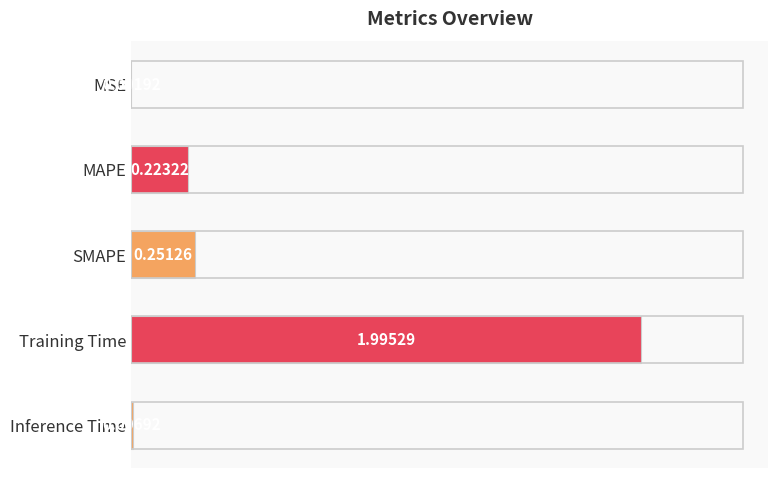

Does the chart contain stacked bars?

No